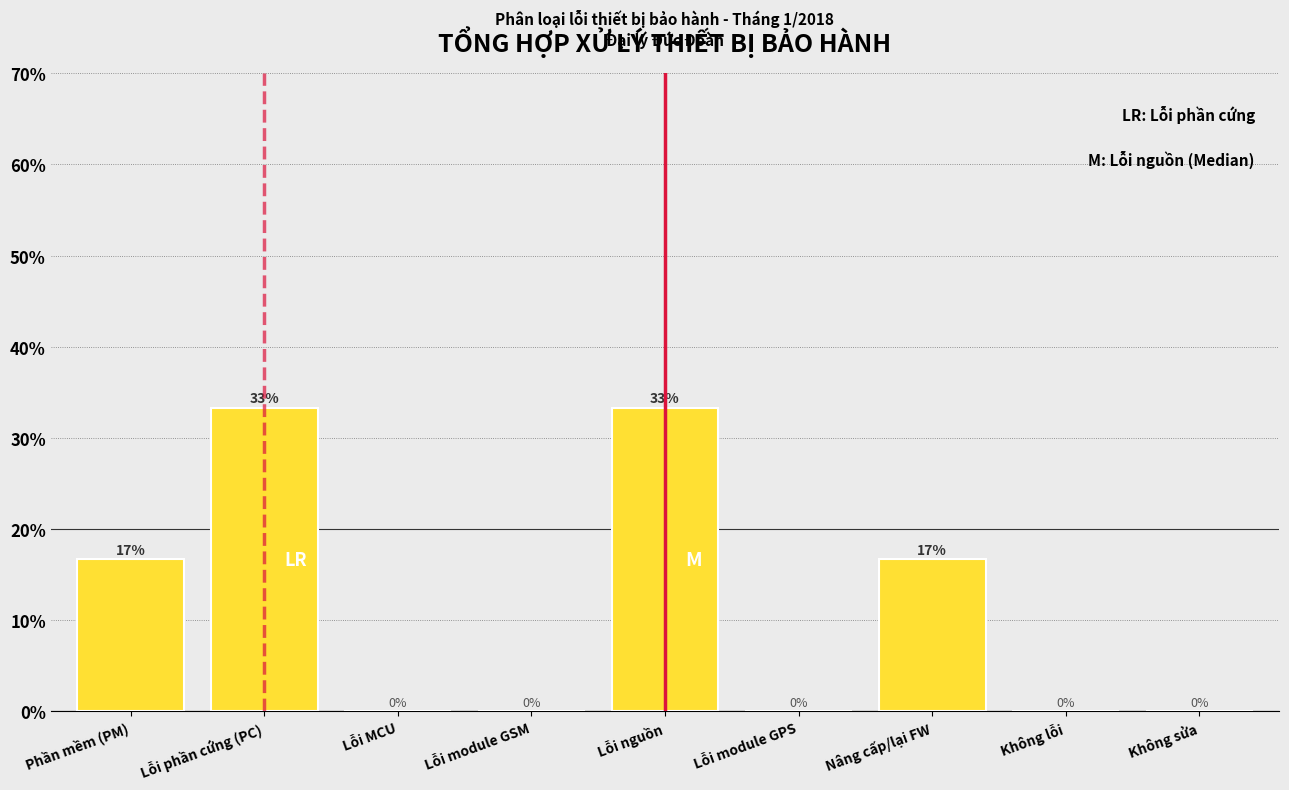

What is the approximate value at Nâng cấp/lại FW?

16.7